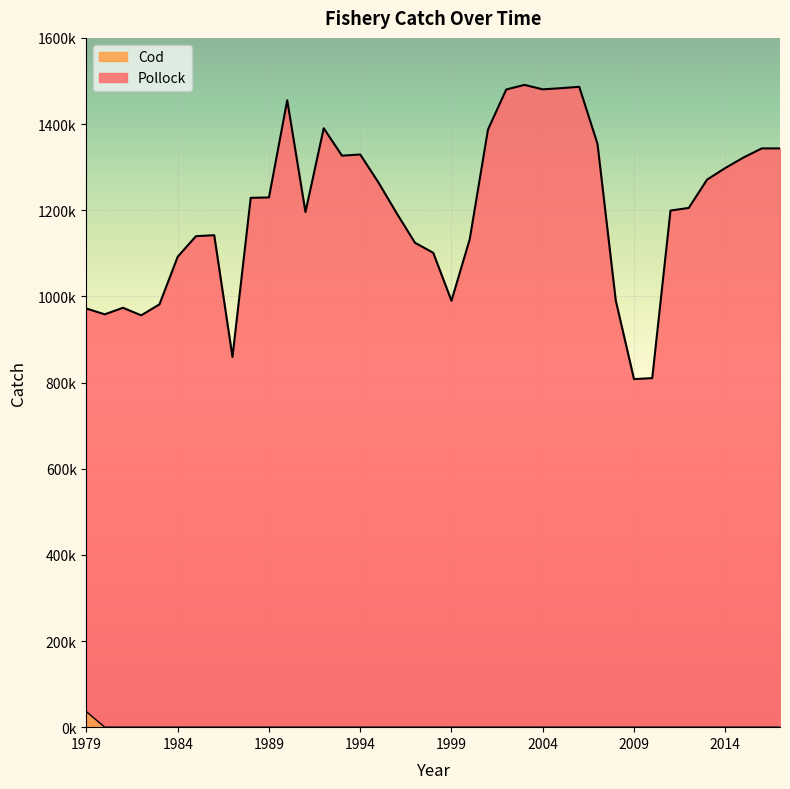

What is the difference between the maximum and minimum values in the Pollock series?

682952